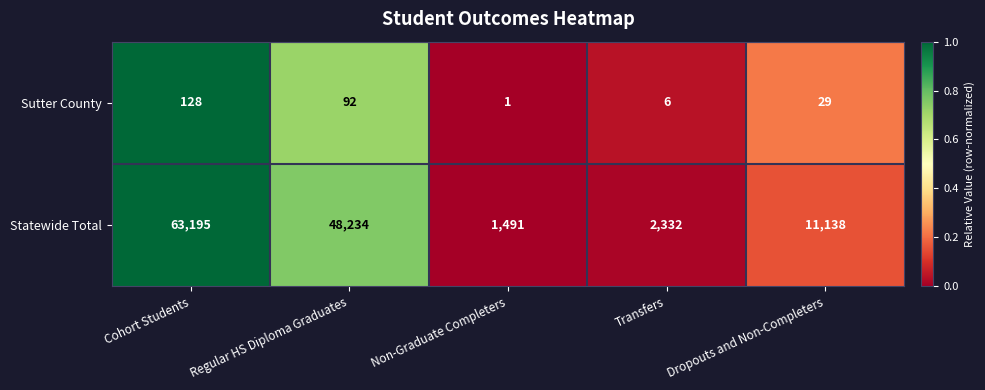

At which category is the sum across all series the highest?

Cohort Students